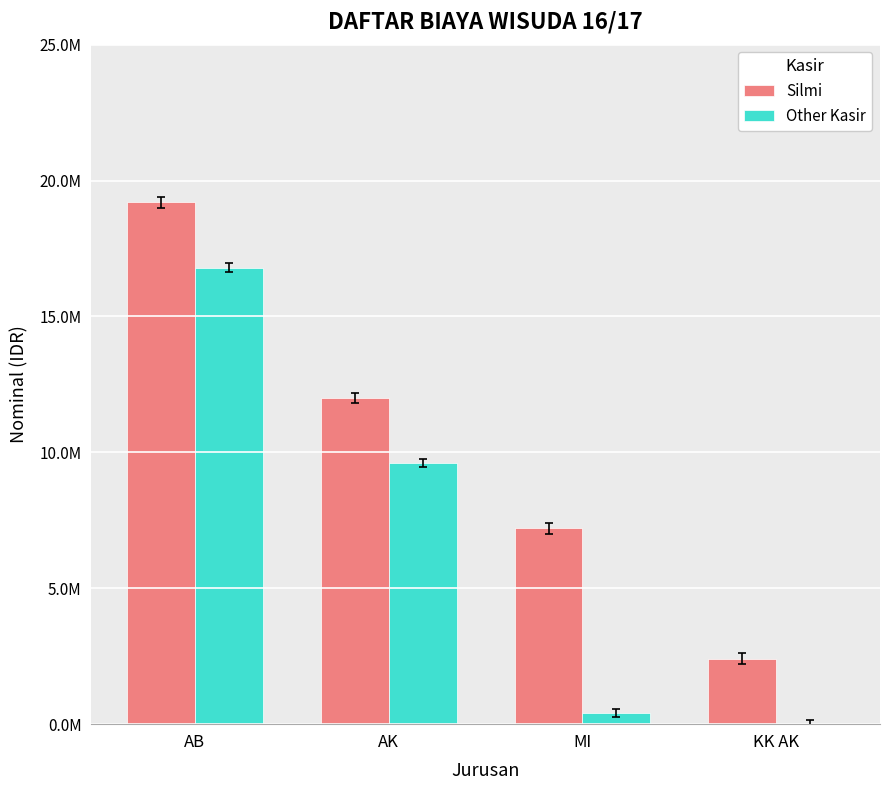

True or false: Silmi has a value of 12000000 at AK.

True